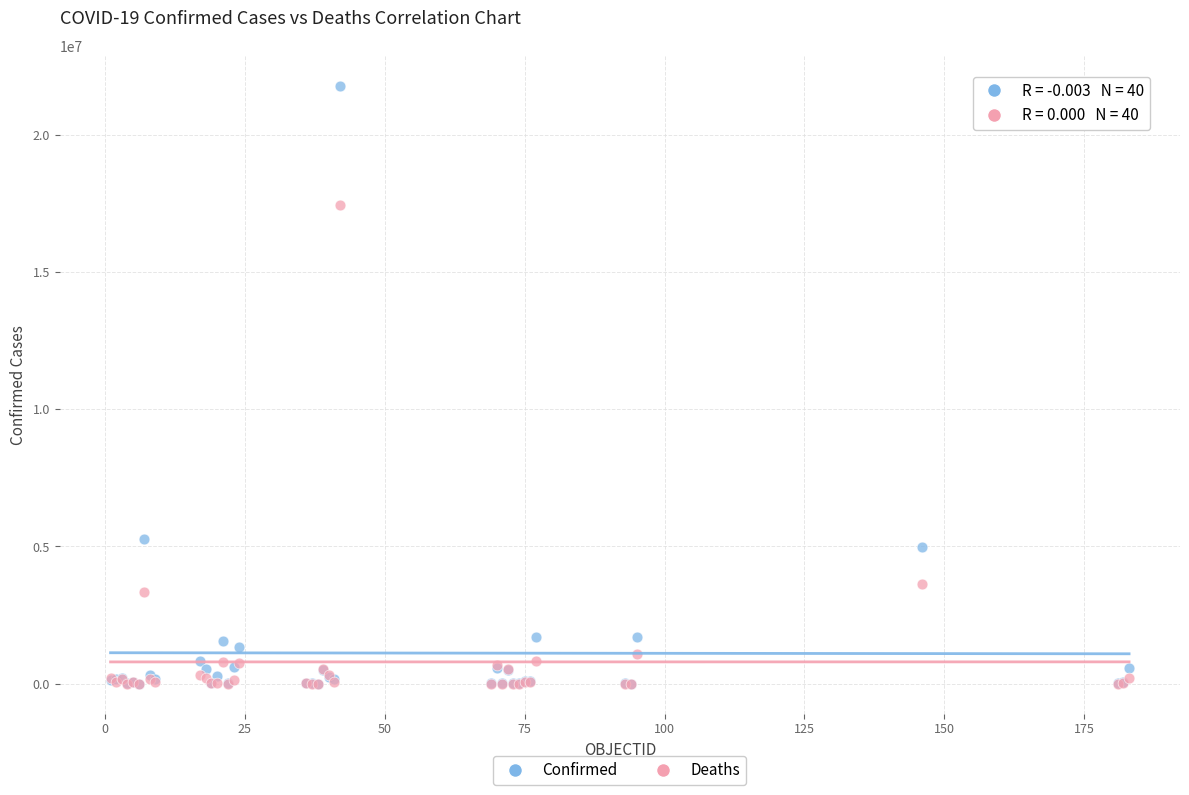

In the Deaths series, what Y value is closest to 8712617?

3650977.8